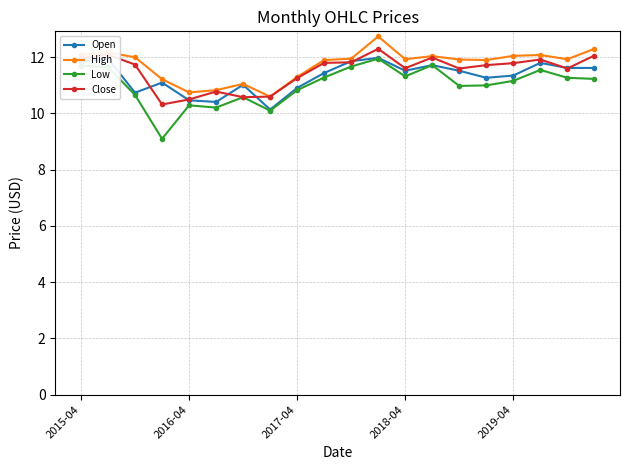

What is the value of the Close point at the 20th from the left?

12.1